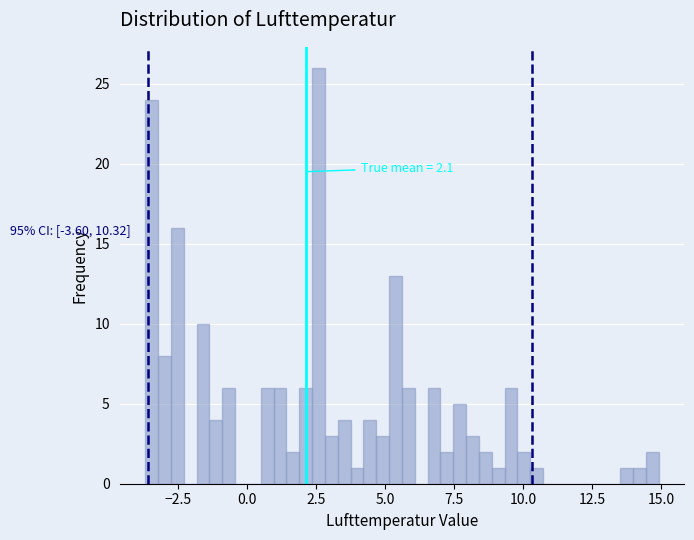

Around what value on the x-axis is the tallest bar? Give the approximate position of its centre, as read against the axis.

2.5